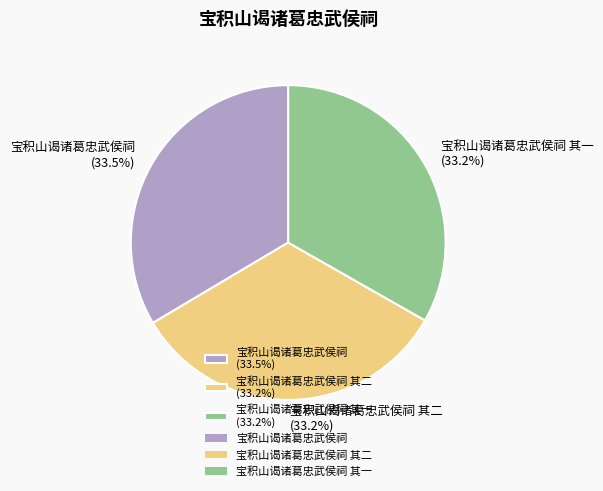

To the nearest percent, what is the average slice percentage?

33%